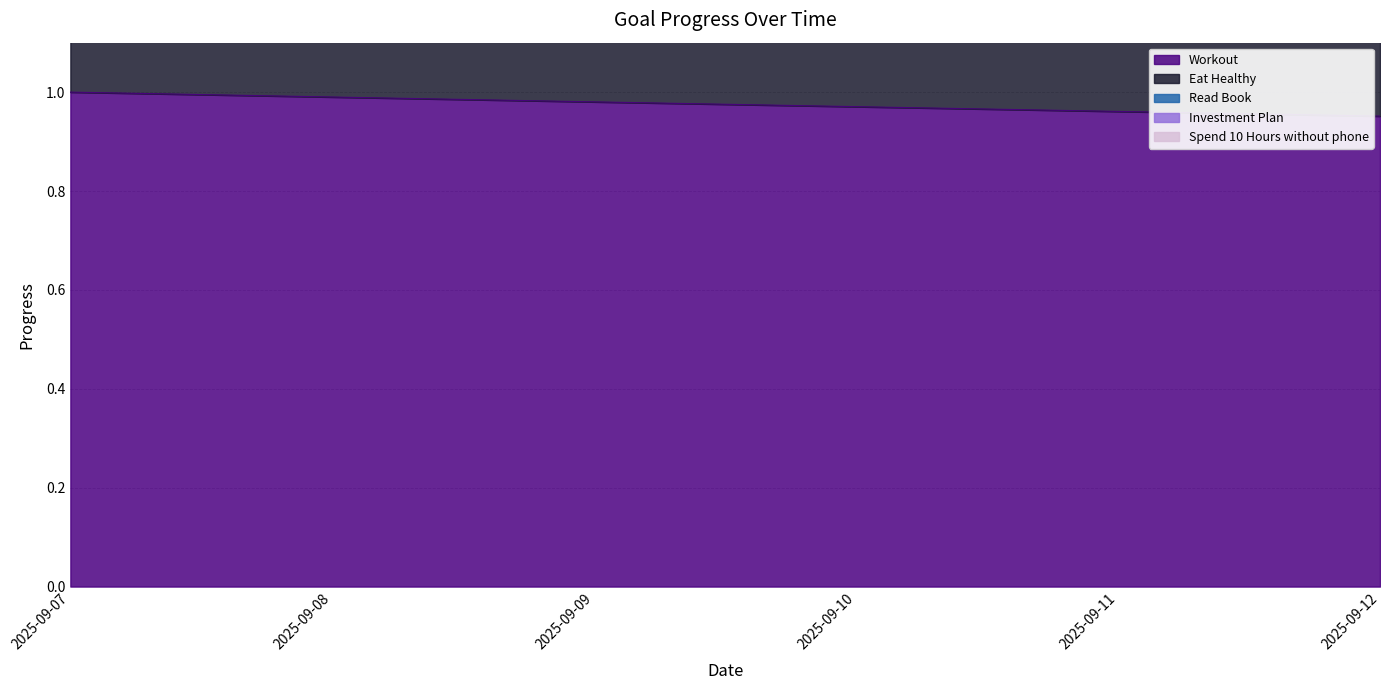

What is the difference between the highest and lowest values at 2025-09-12?

3.8